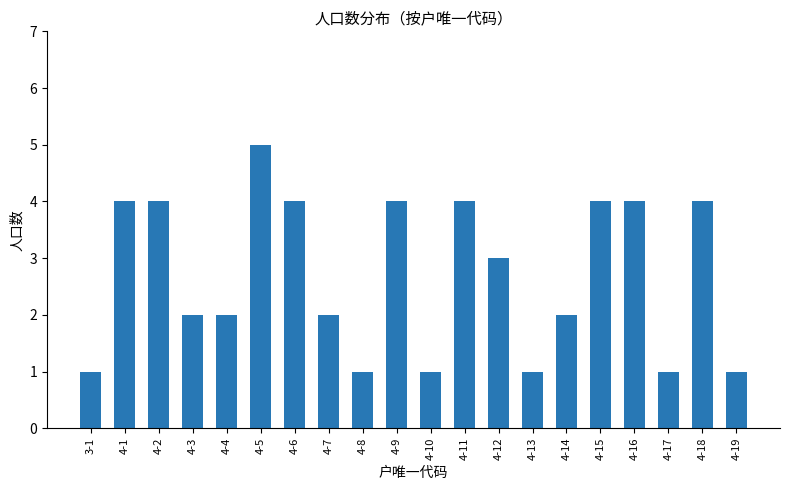

What is the smallest value displayed?

1